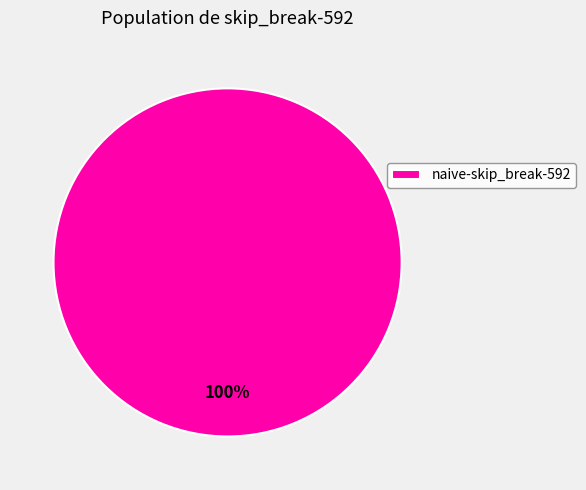

To the nearest percent, what percentage of the pie is naive-skip_break-592?

100%